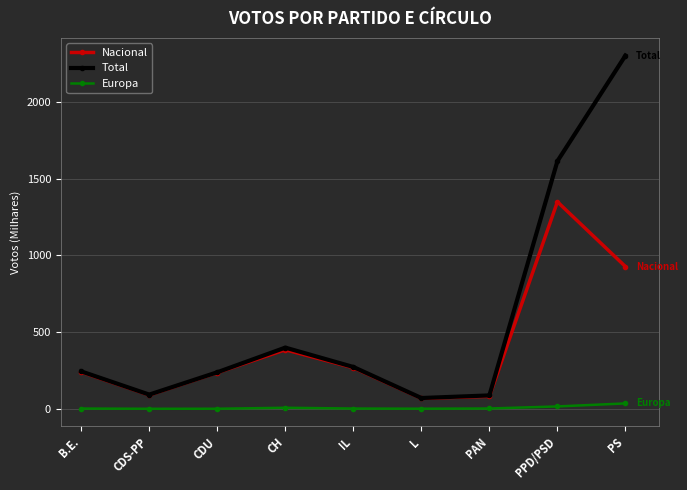

In Nacional, how many points are higher than both neighbors (excluding endpoints)?

2